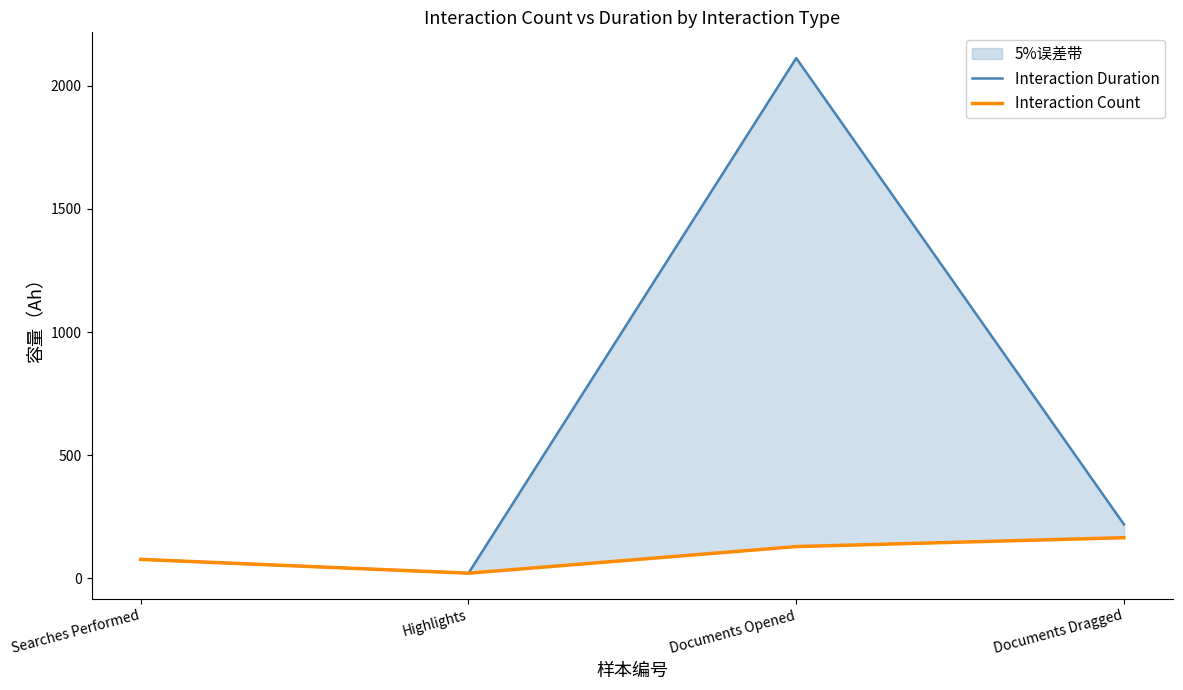

How many lines are shown in the chart?

2